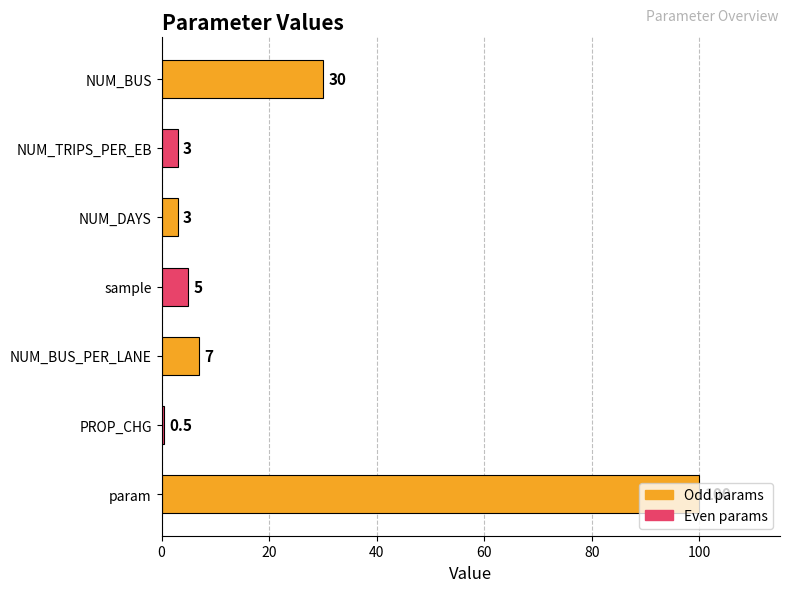

How many bars are there in total?

7